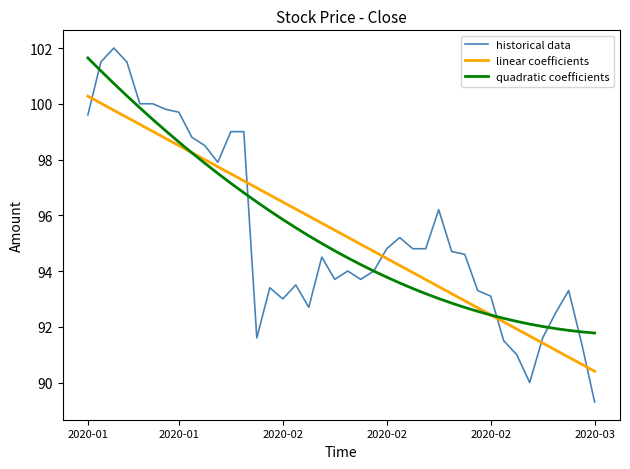

What is the greatest value displayed?

102.0